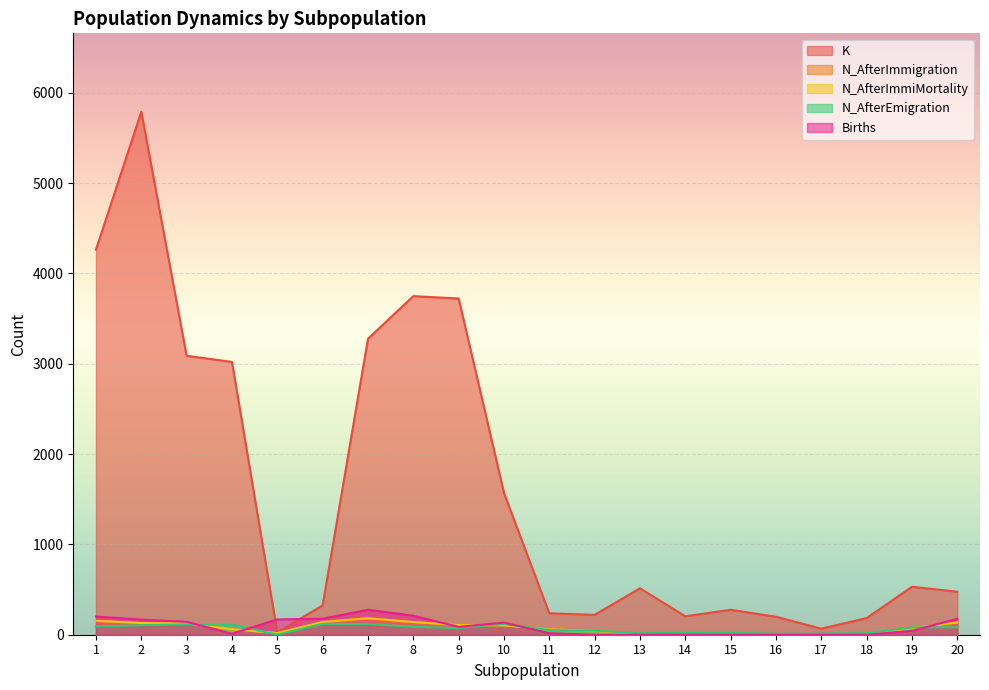

How many interior local peaks does the N_AfterImmiMortality series have?

1